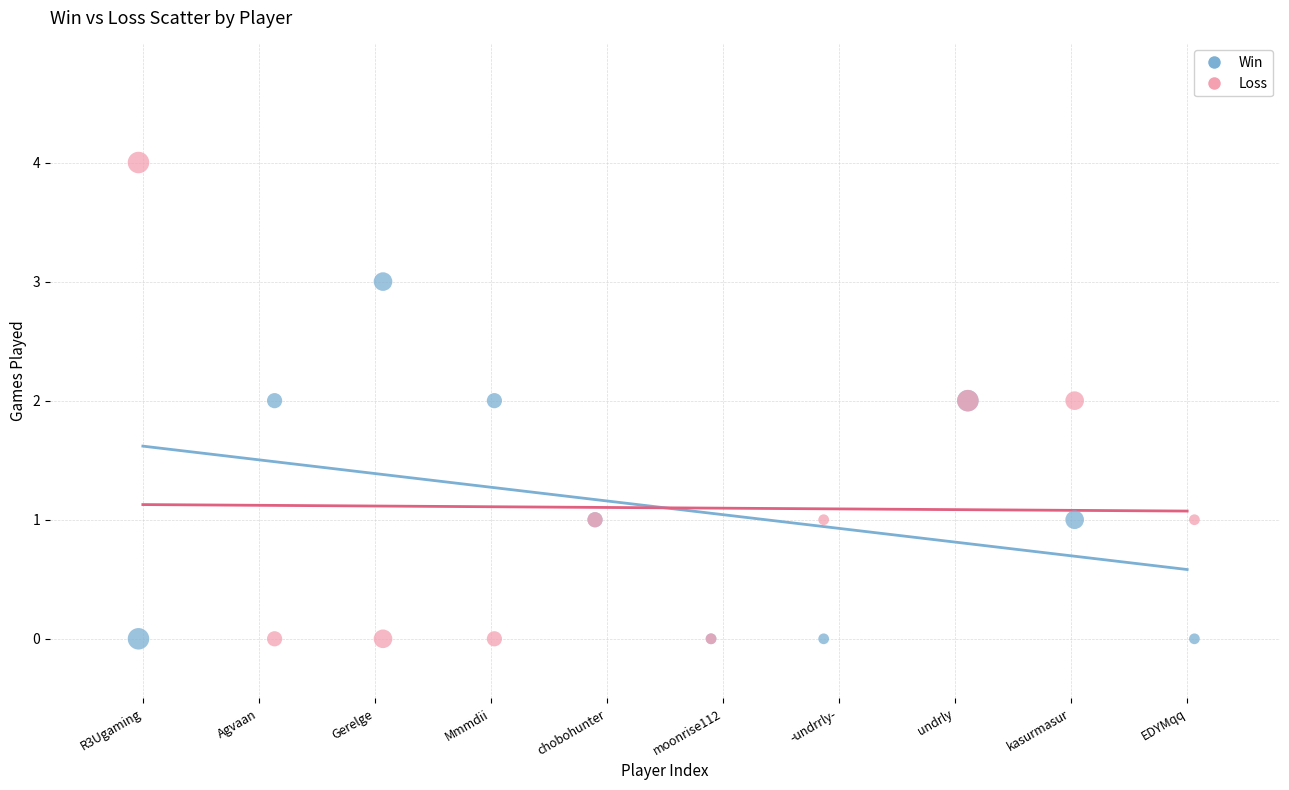

Which series reaches the maximum Y coordinate?

Loss